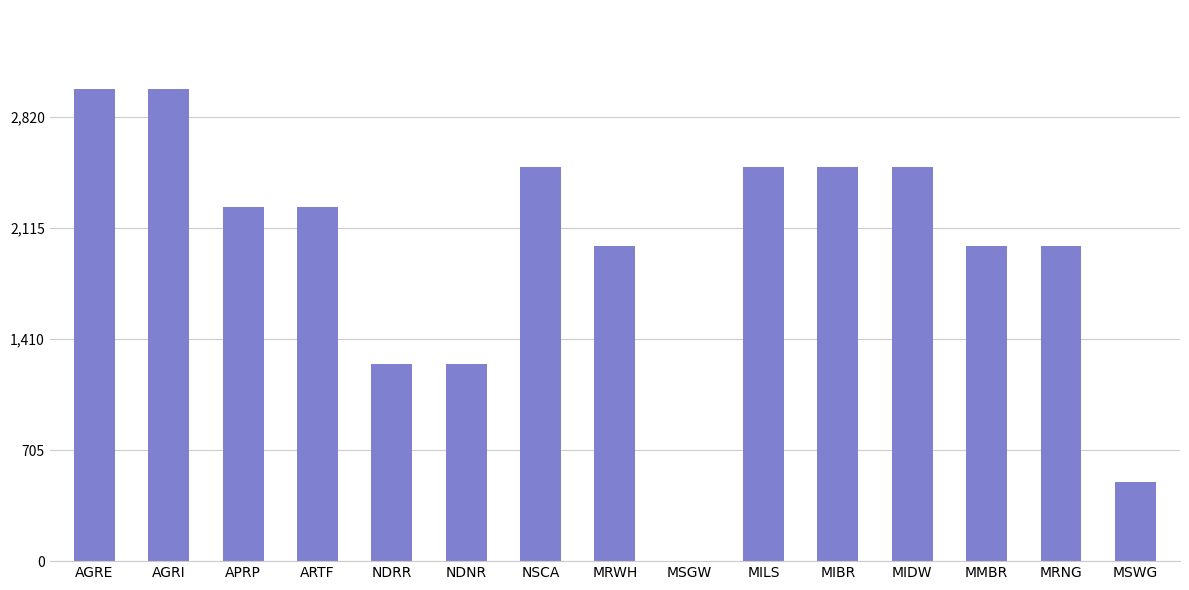

Is it true that the value at NDRR is 2180?

False